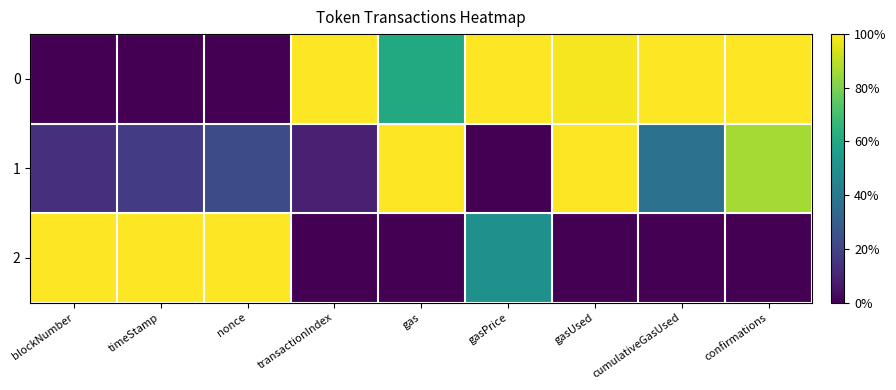

Rank the series by their average value, from highest to lowest.

0, 1, 2